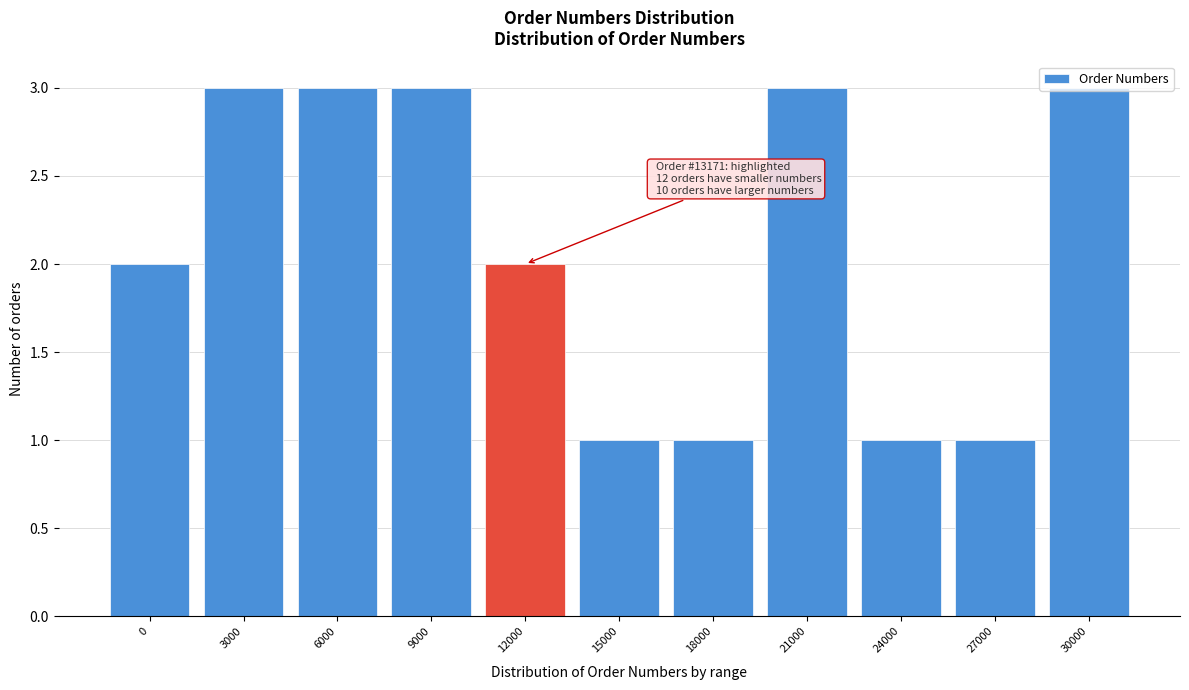

Approximately how many times larger is the value at 27000 compared to 0?

0.5